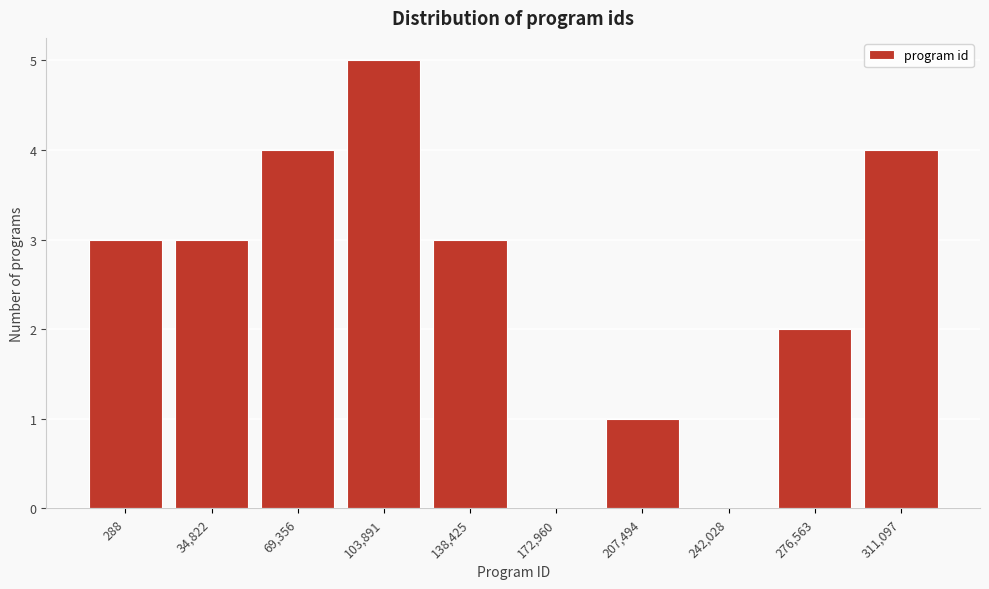

Reading left to right, list all the values displayed in this chart.

288=3	34,822=3	69,356=4	103,891=5	138,425=3	172,960=0	207,494=1	242,028=0	276,563=2	311,097=4